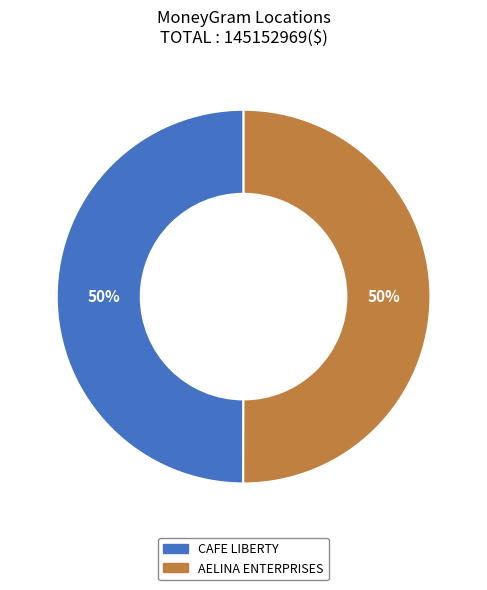

Is it true that AELINA ENTERPRISES is 50% of the pie?

True